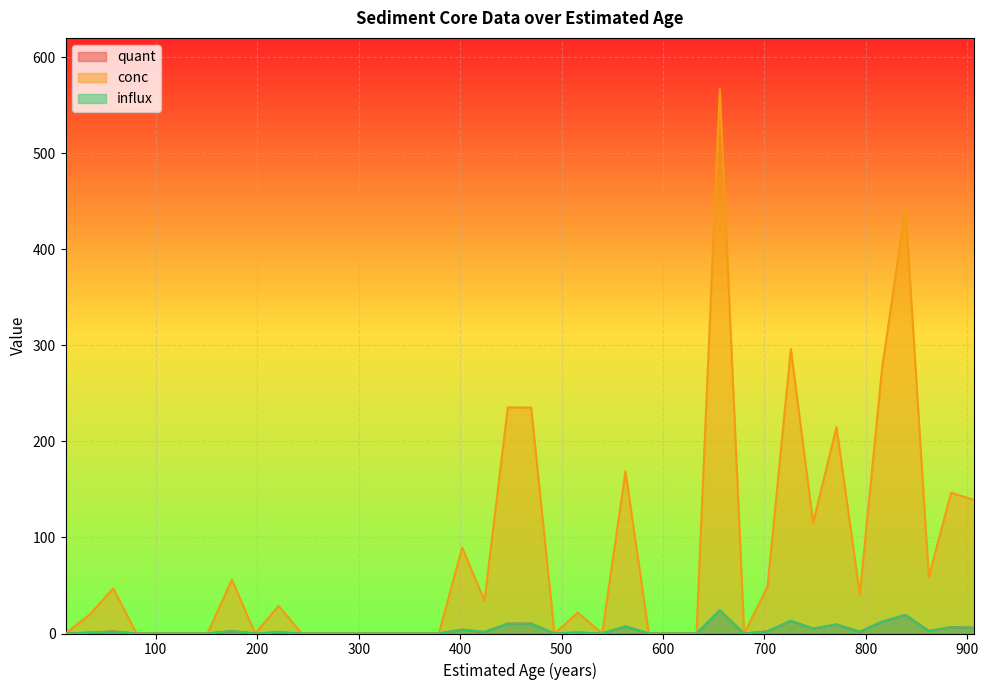

How many values in the conc series exceed 21?

20